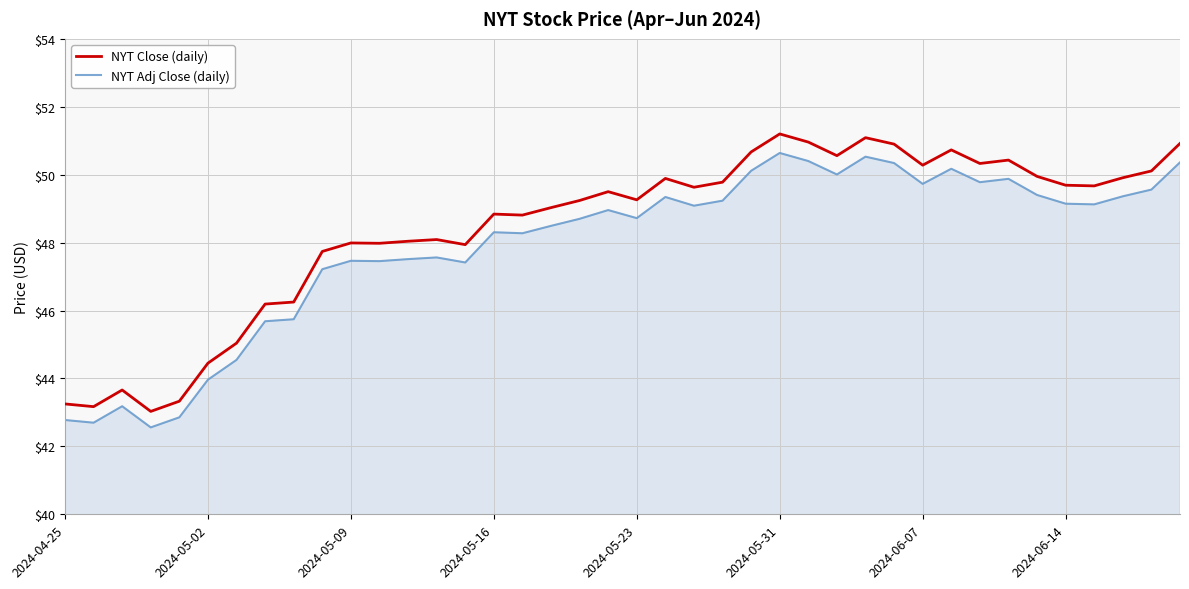

True or false: NYT Adj Close (daily) has more than 1 points higher than both neighbors.

True